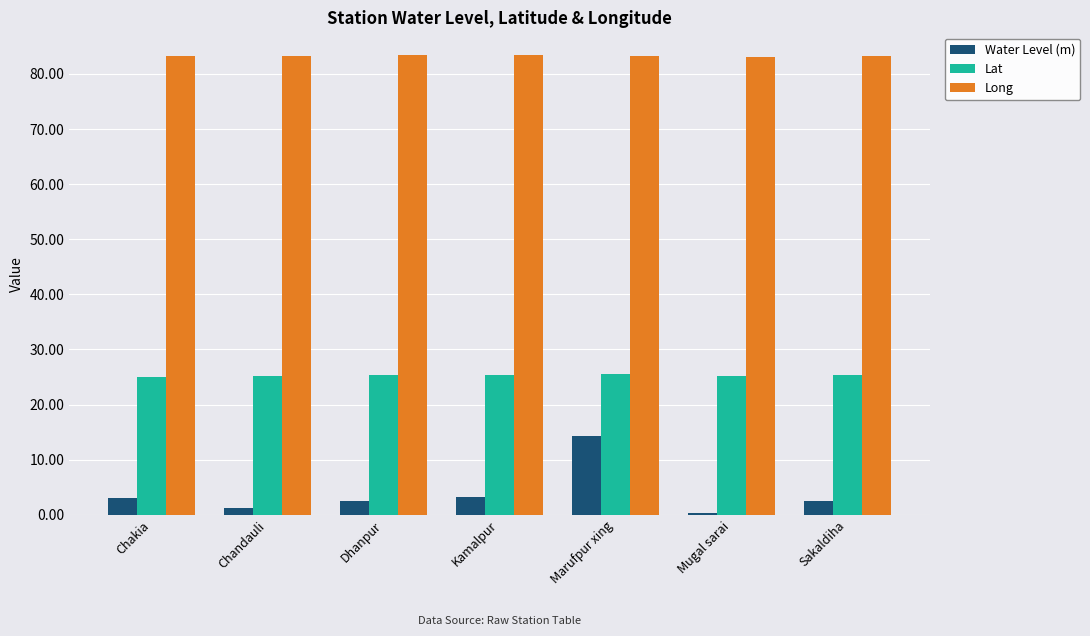

Is the value of Lat at Marufpur xing greater than the value of Long at Mugal sarai?

No